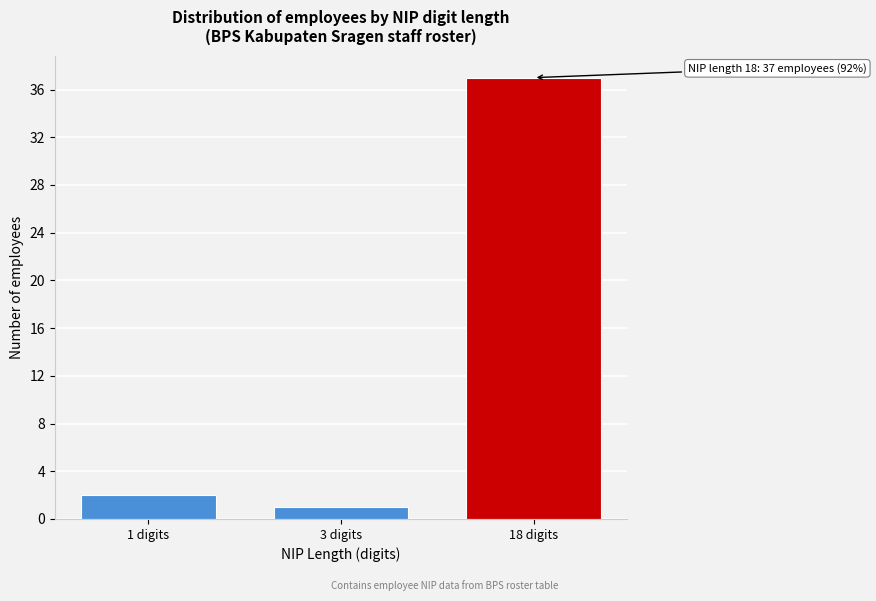

Reading left to right, what are all the values shown in this chart?

1 digits=2	3 digits=1	18 digits=37